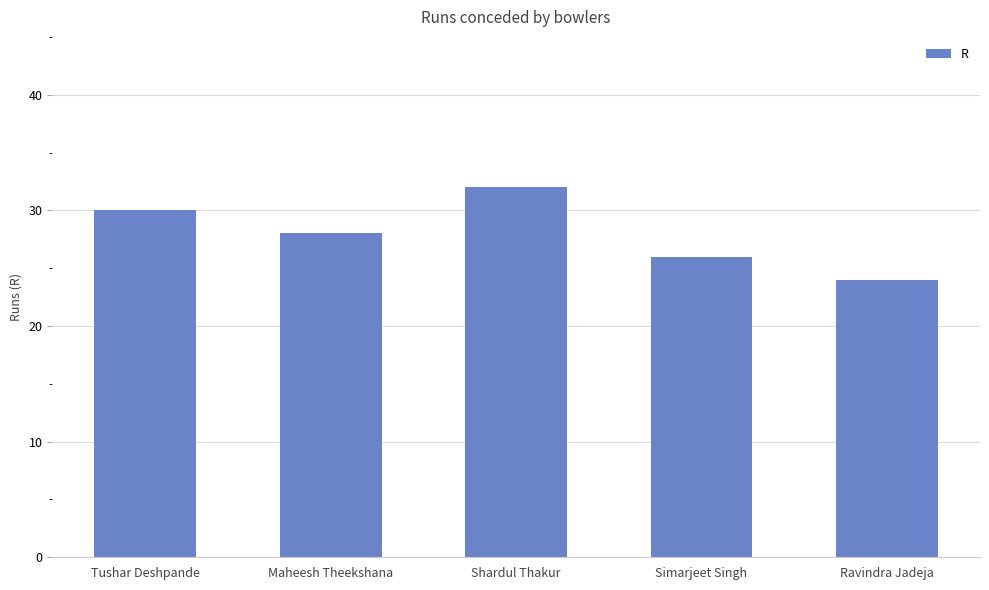

List the labels in order of value, largest first.

Shardul Thakur, Tushar Deshpande, Maheesh Theekshana, Simarjeet Singh, Ravindra Jadeja